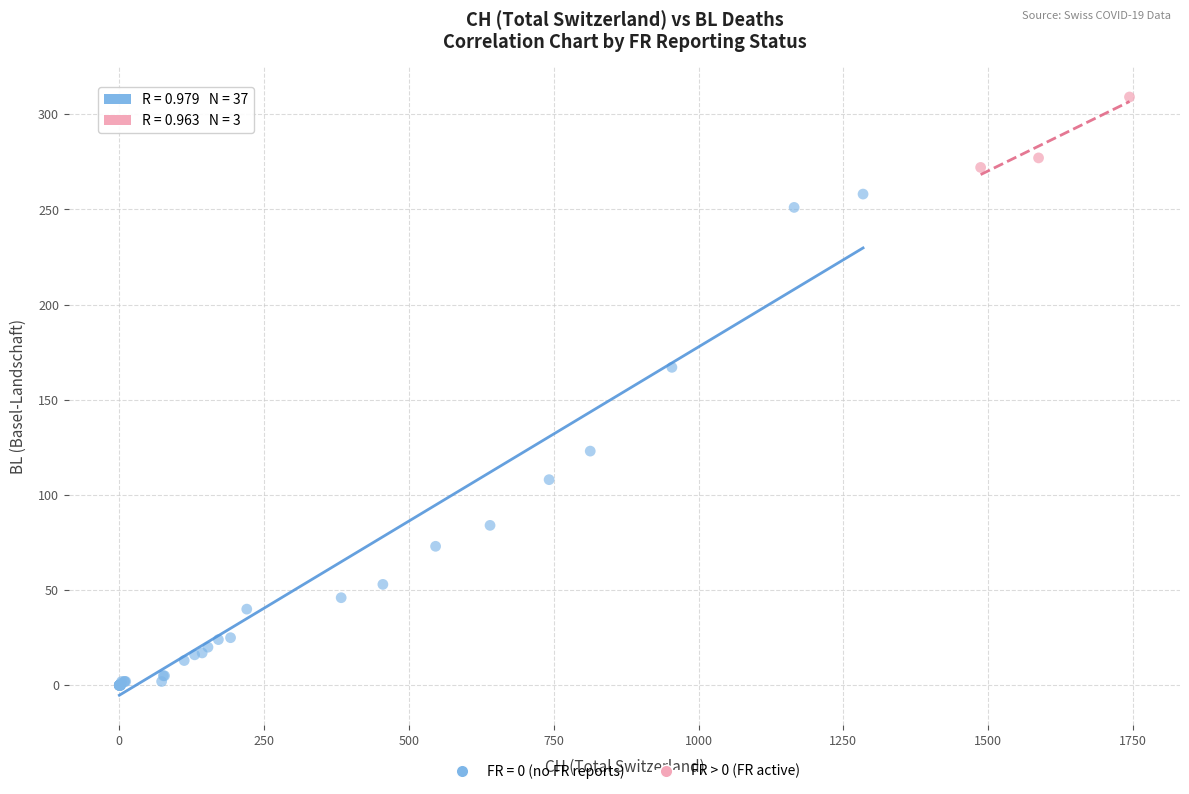

Which series contains the highest Y value?

FR > 0 (FR active)